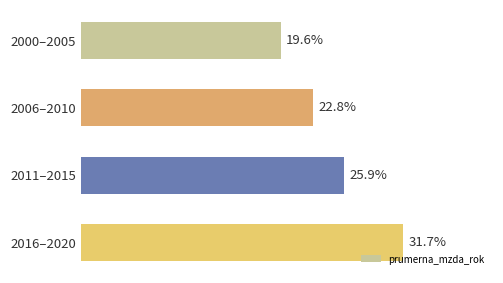

List the labels in order of value, largest first.

2016–2020, 2011–2015, 2006–2010, 2000–2005